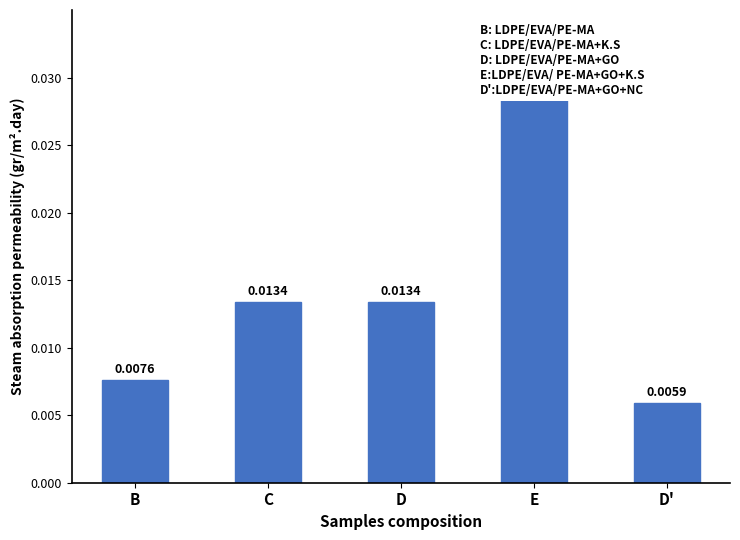

At which label is the value closest to 0?

D'